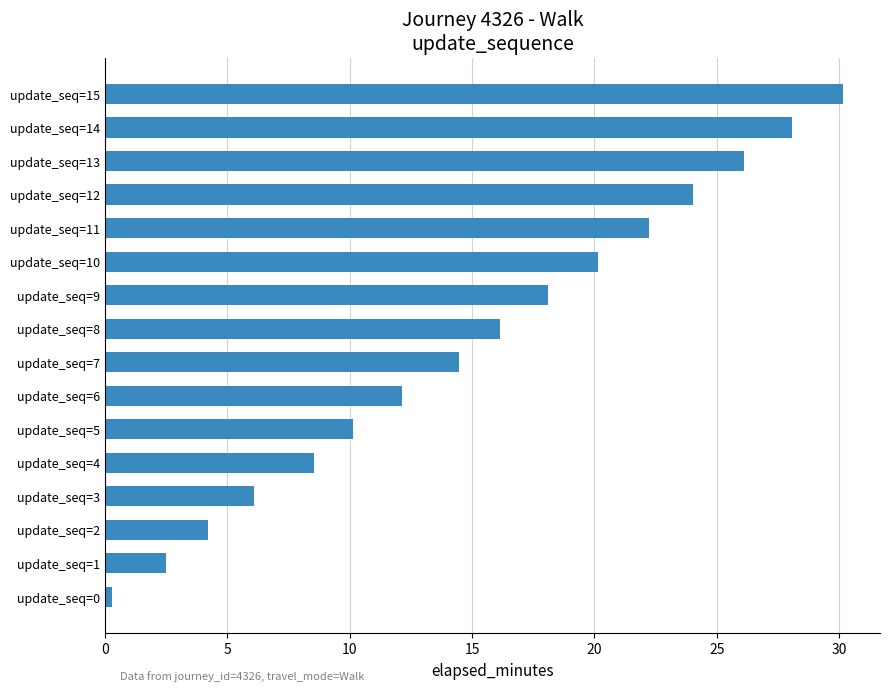

What is the average value?

15.2